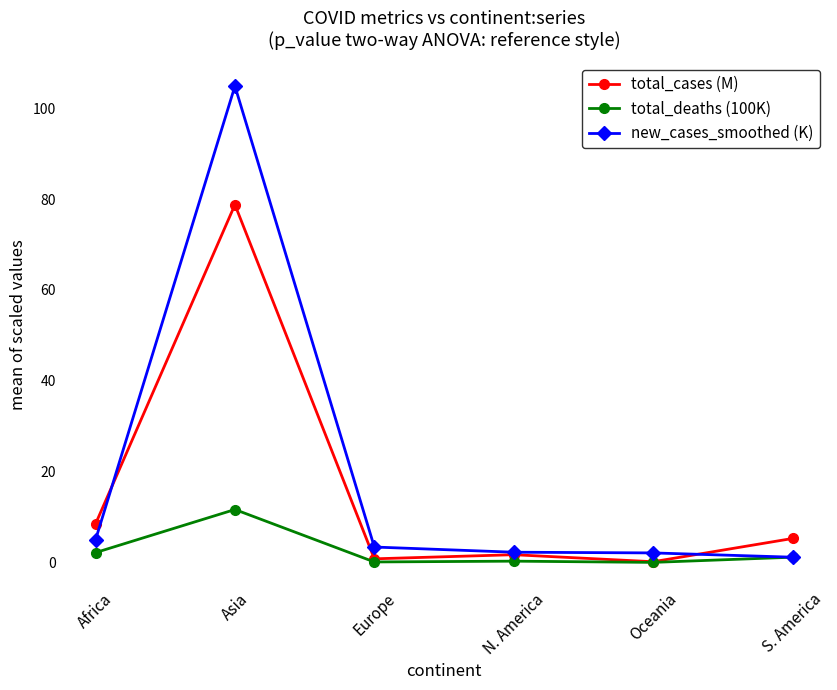

List the series in order of their overall mean, highest first.

new_cases_smoothed (K), total_cases (M), total_deaths (100K)